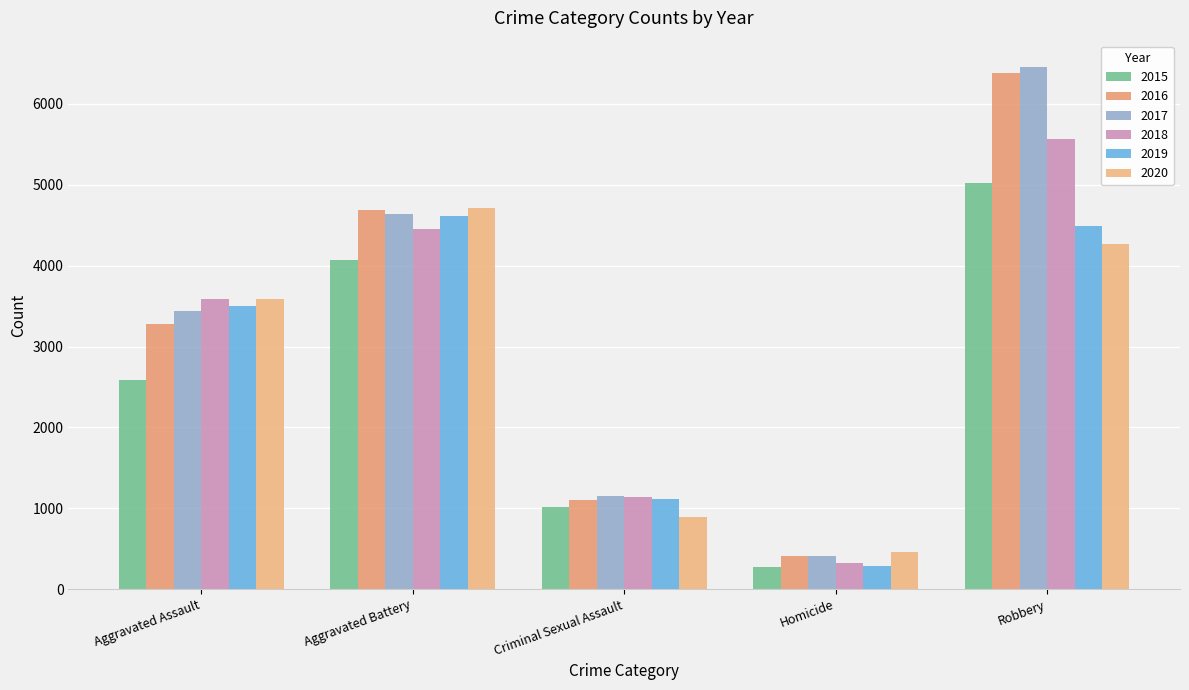

What is the maximum value for 2018?

5570